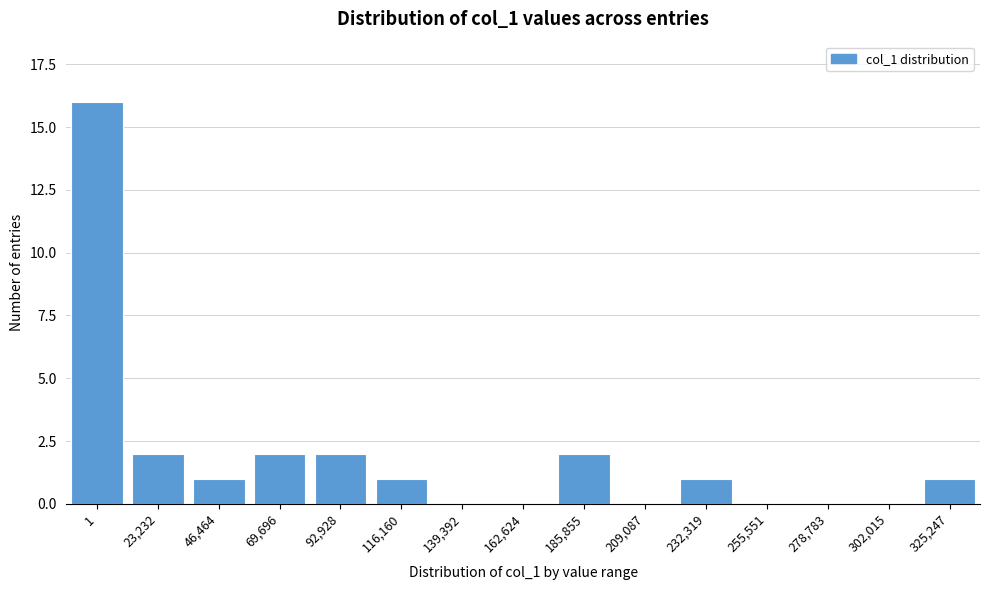

Reading right to left, list all the values displayed in this chart.

325,247=1	302,015=0	278,783=0	255,551=0	232,319=1	209,087=0	185,855=2	162,624=0	139,392=0	116,160=1	92,928=2	69,696=2	46,464=1	23,232=2	1=16